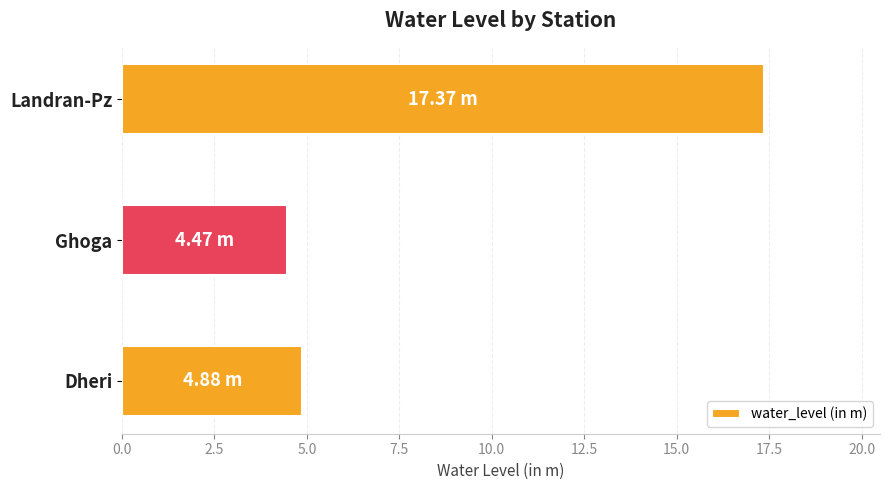

Between Landran-Pz and Dheri, which is larger?

Landran-Pz